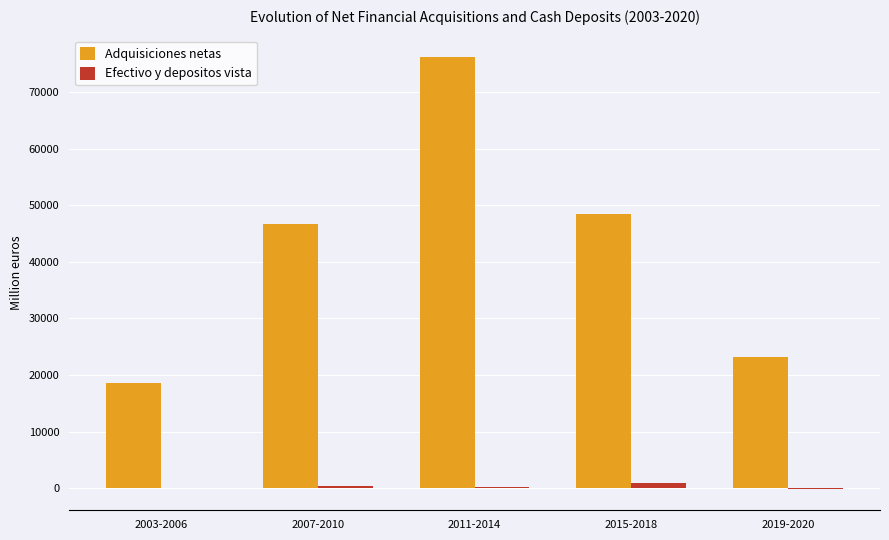

Which series has the largest range (max minus min)?

Adquisiciones netas